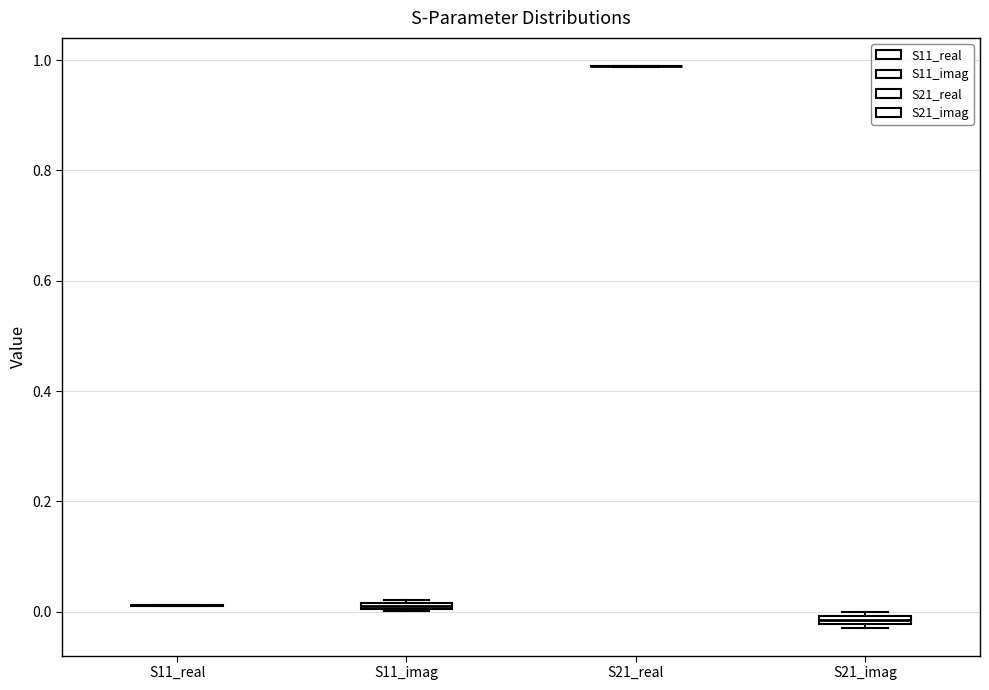

Where is the upper edge of the box for S11_imag on the y-axis? The values are not printed on the chart, so give them approximately, as read against the axis.

0.02